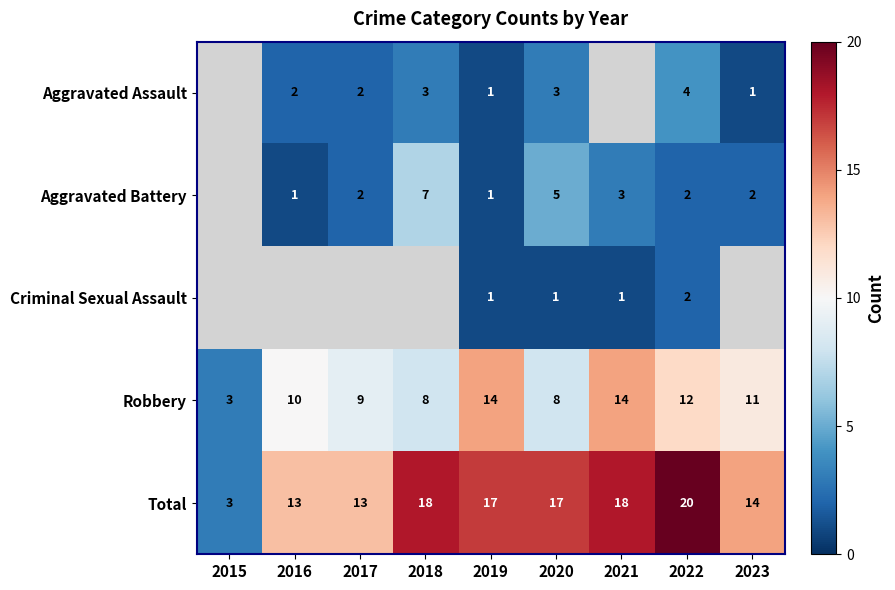

Read the Robbery value at 2022, to the nearest 10.

10